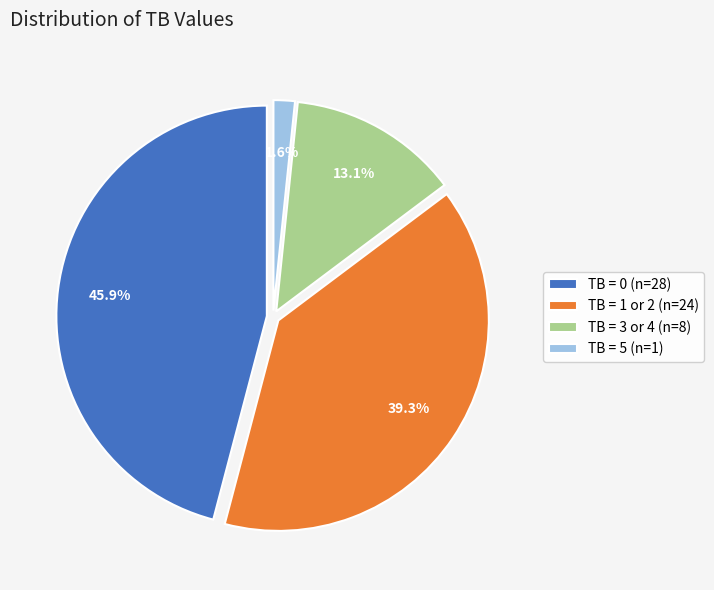

Approximately how many times larger is the value at TB = 0 (n=28) compared to TB = 1 or 2 (n=24)?

1.2